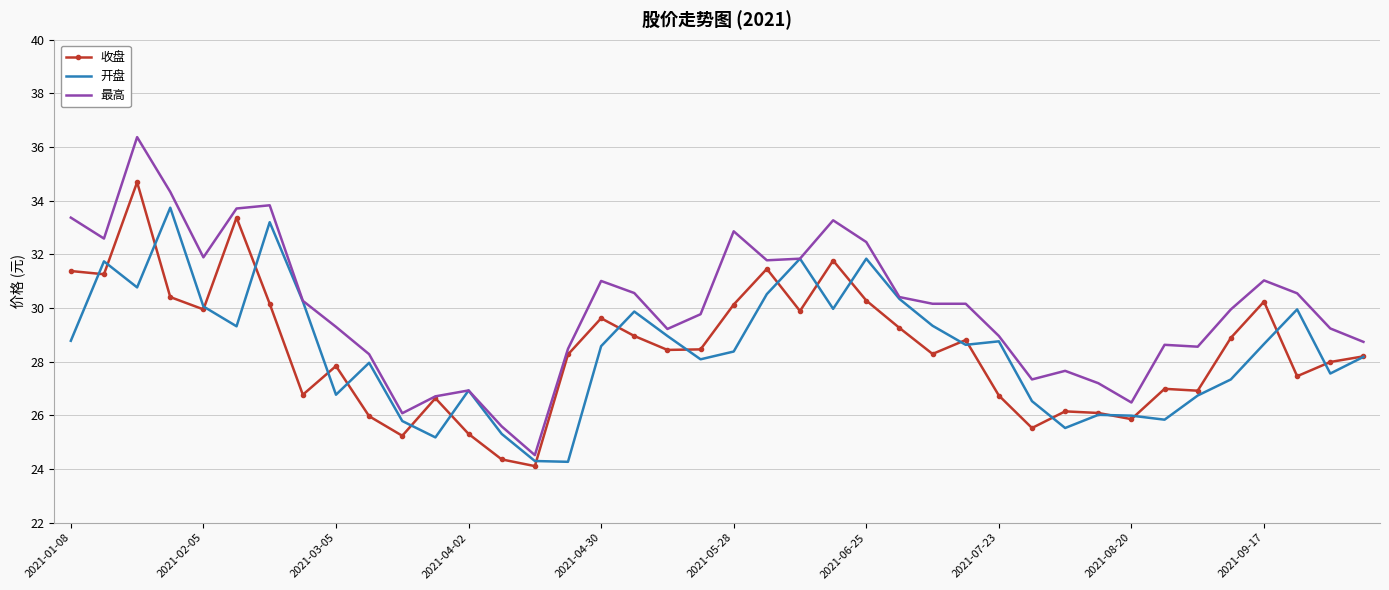

What is the minimum value shown in the chart?

24.1